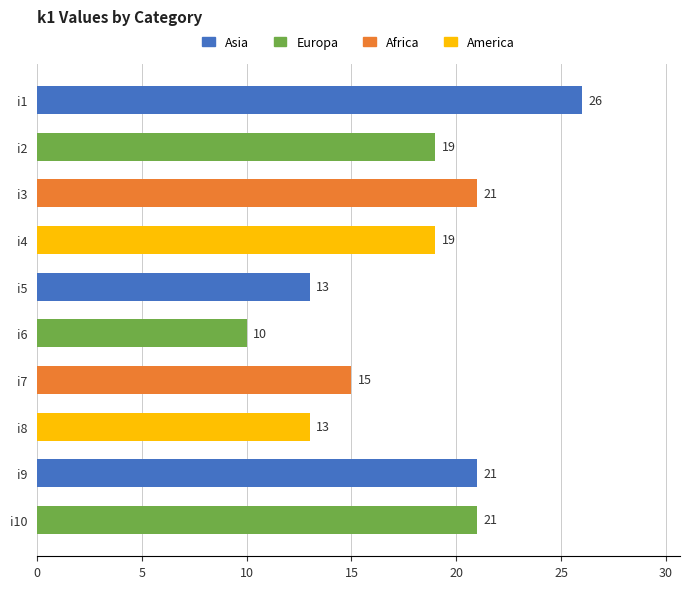

The value at i3 is 21. True or false?

True